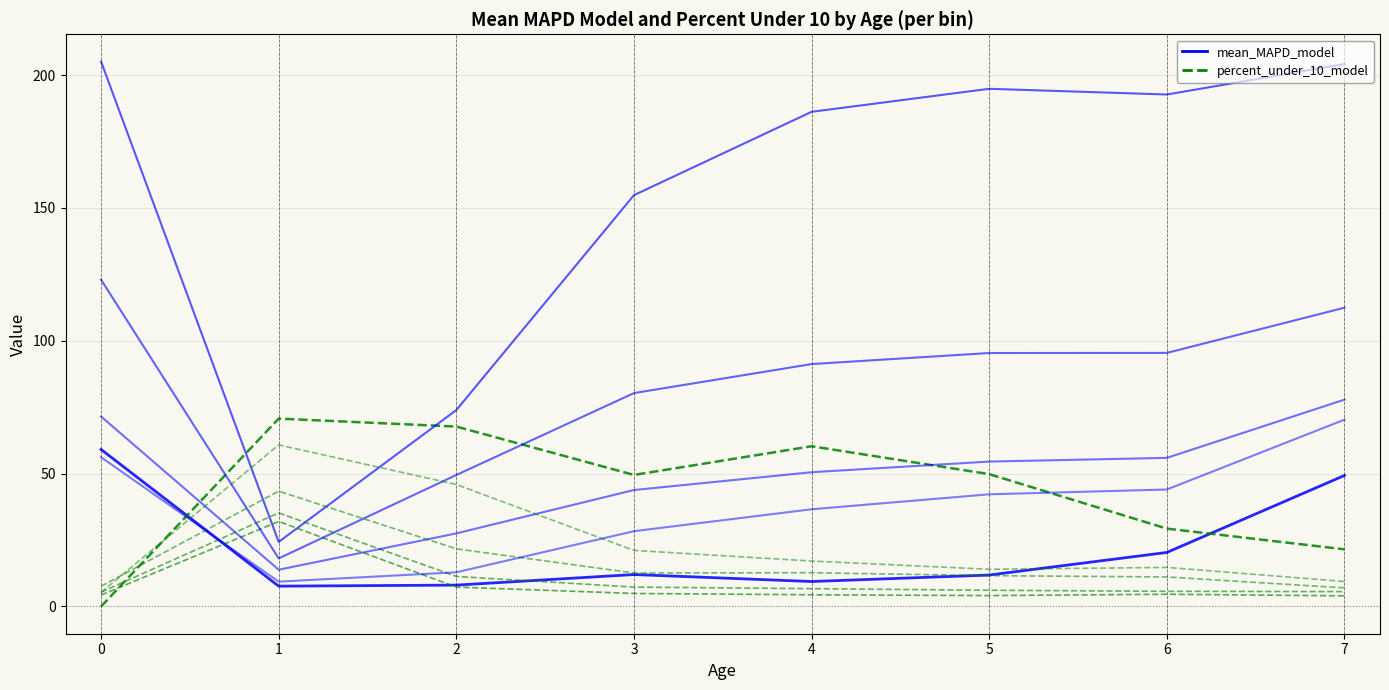

How many series are shown in this chart?

2